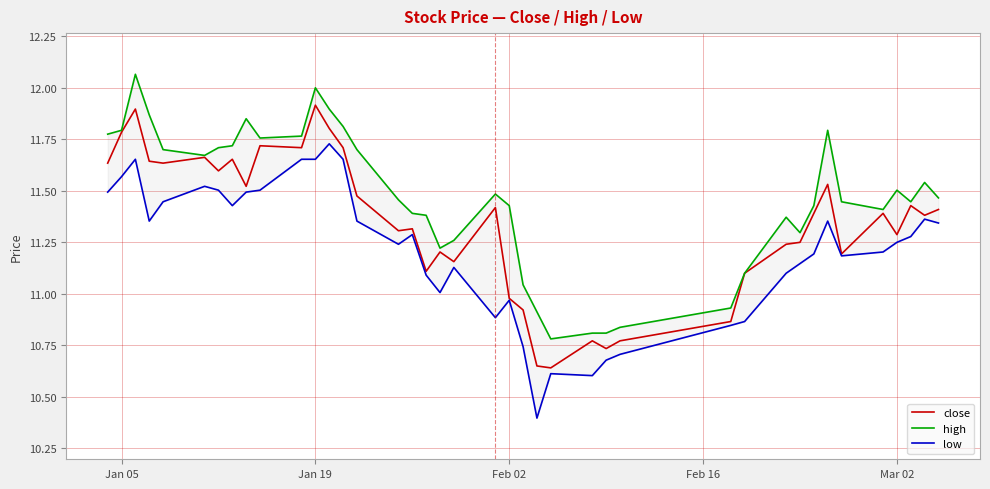

At which label is close closest to 11?

Feb 02